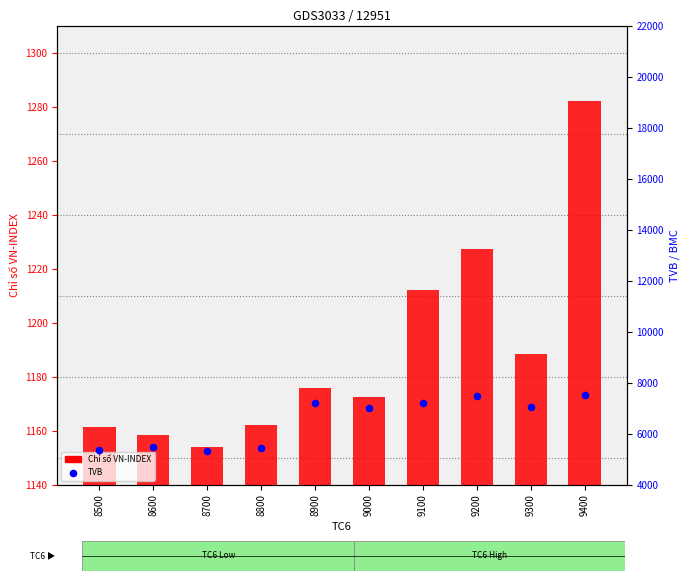

Which series has the widest spread of Y values?

TVB